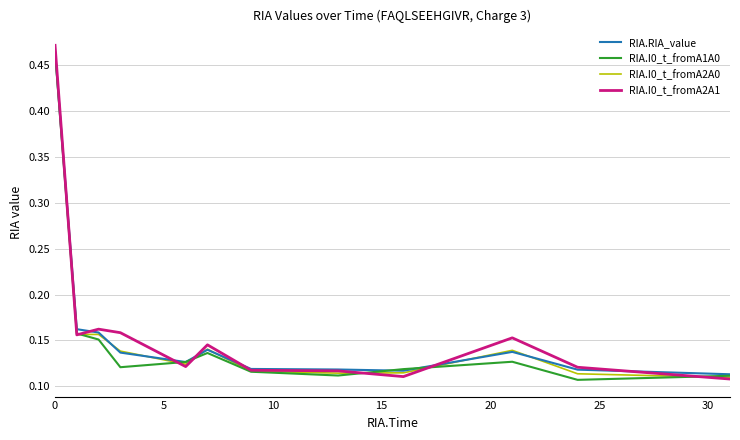

Which series has the widest spread of values?

RIA.I0_t_fromA2A1